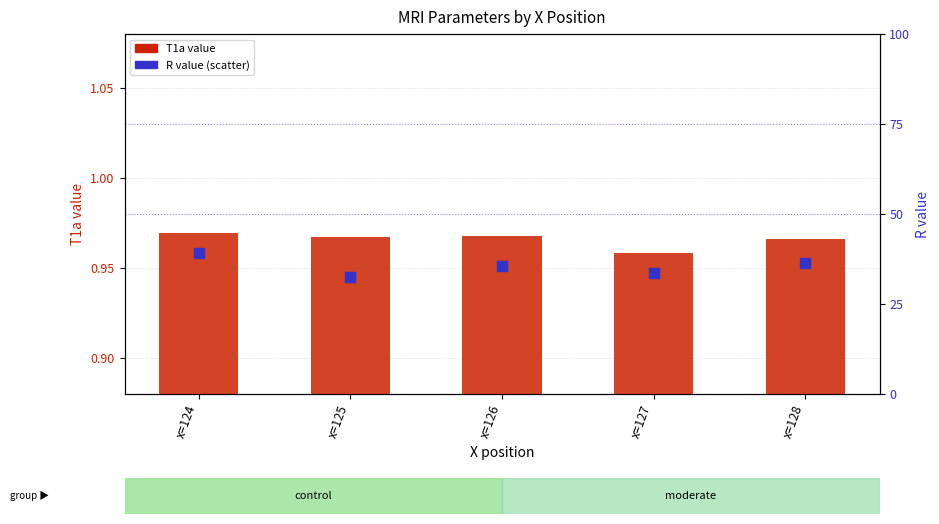

At how many categories does at least one series exceed 3?

5